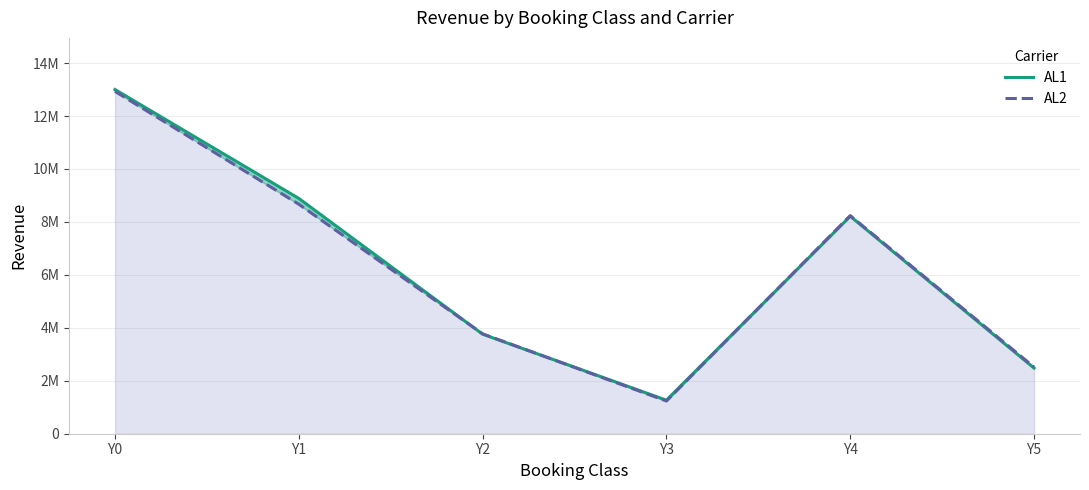

Does the chart display data point markers on the line(s)?

No